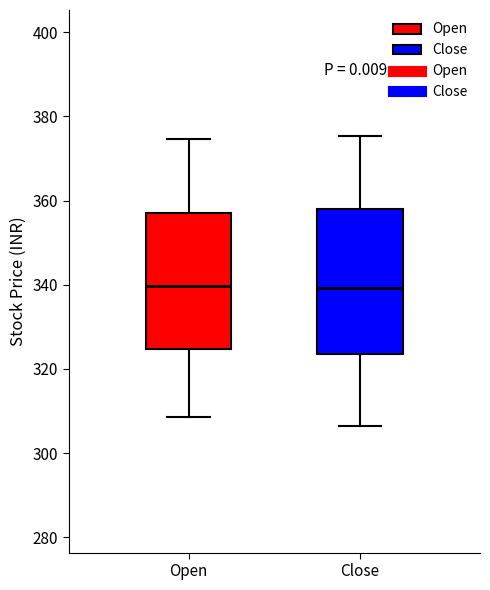

Reading left to right, transcribe this box plot: for each box, give where its median line is, the range the box spans, and where its two whiskers end, as read against the y-axis. The values are not printed on the chart, so give them approximately, as read against the axis.

Open: median 340, box 324 to 358, whiskers 308 to 374
Close: median 340, box 324 to 358, whiskers 306 to 376